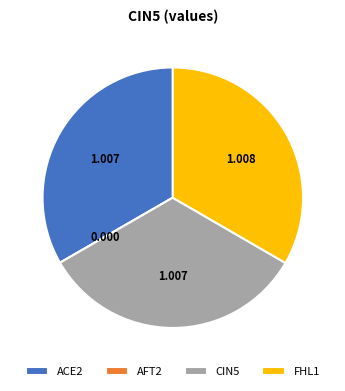

Does any single category account for the majority?

No